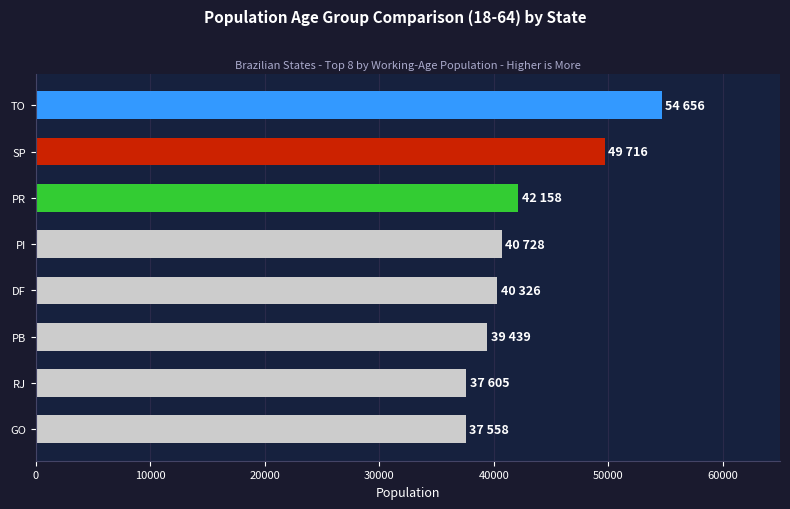

What is the change in value from RJ to SP?

+12110.9